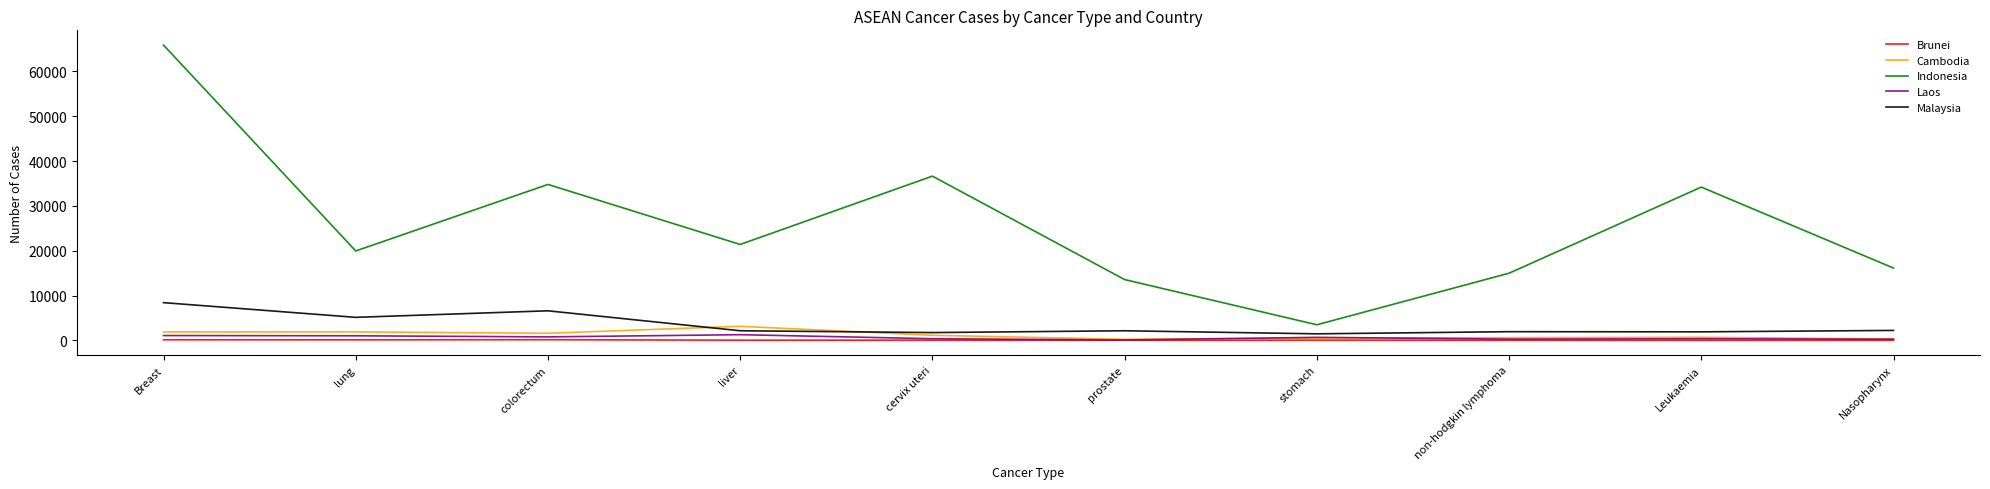

What is the difference between the maximum and second lowest values in the Brunei series?

111